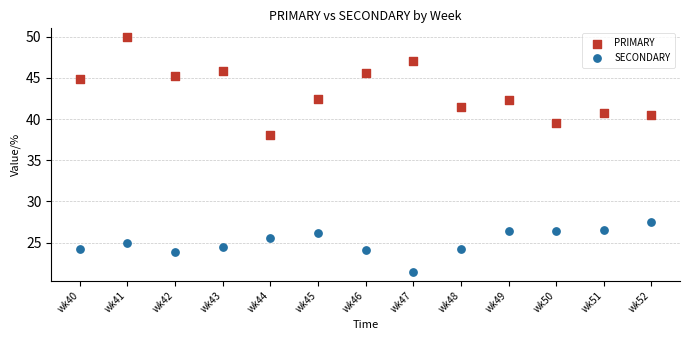

Across all data points, what is the range of Y values (max minus min)?

28.6